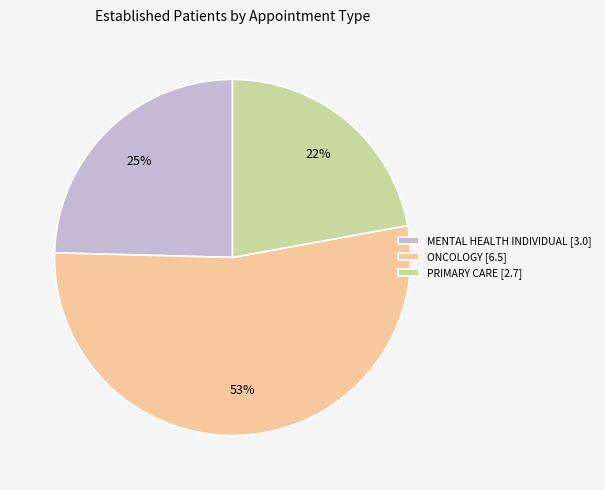

How many segments does this pie chart have?

3